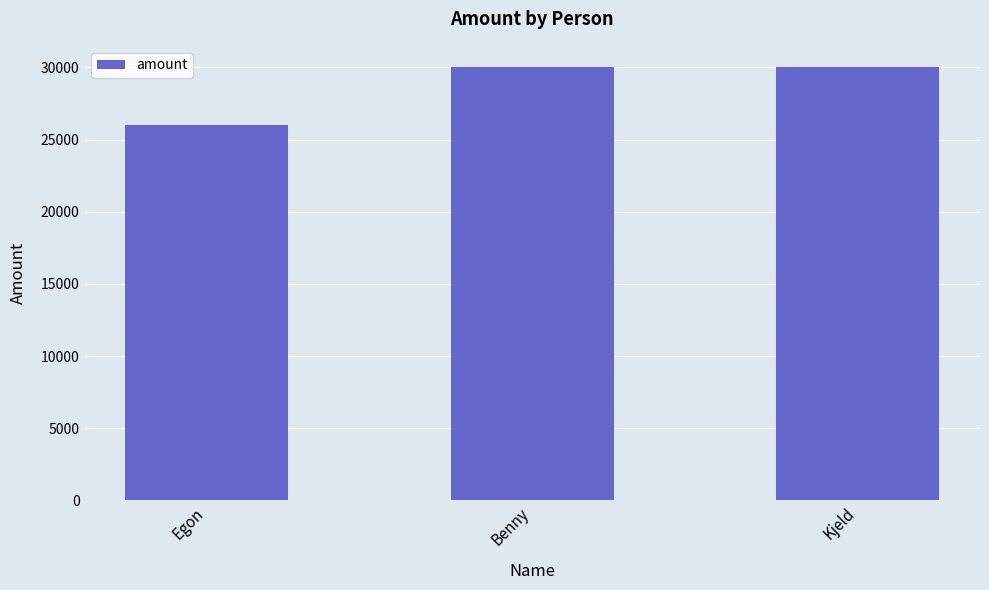

The chart shows a value of 26000 at Egon. True or false?

True